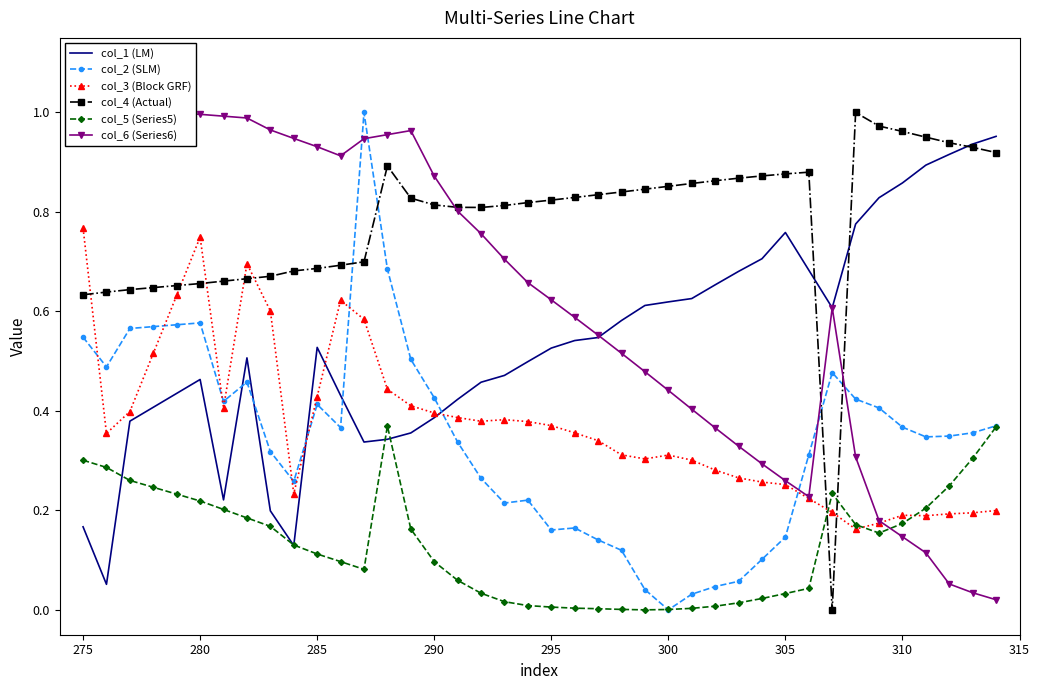

True or false: col_1 (LM) has more than 2 interior local peaks.

True